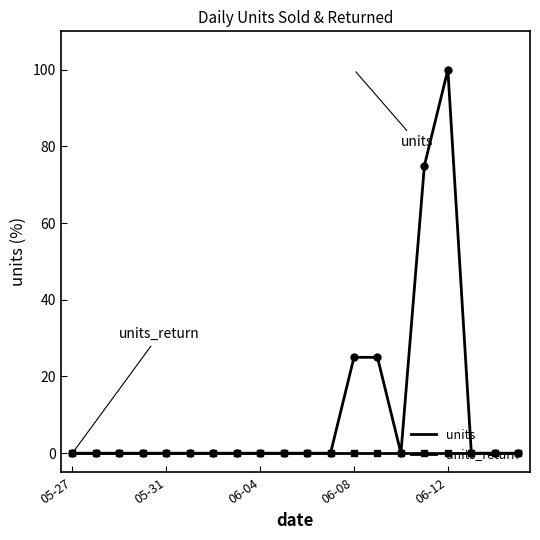

Does the chart have visible grid lines?

No